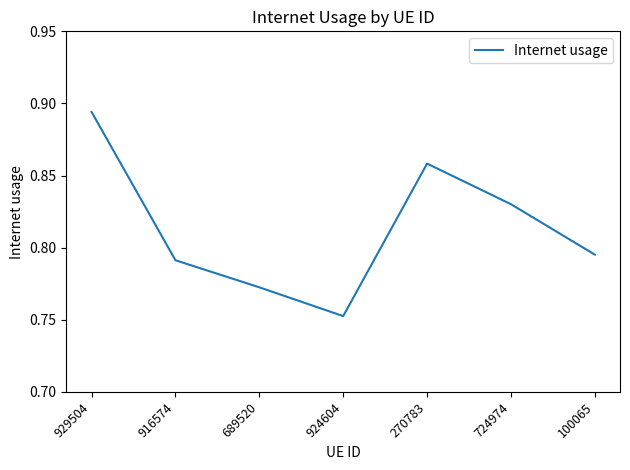

What position from the left is 689520?

3